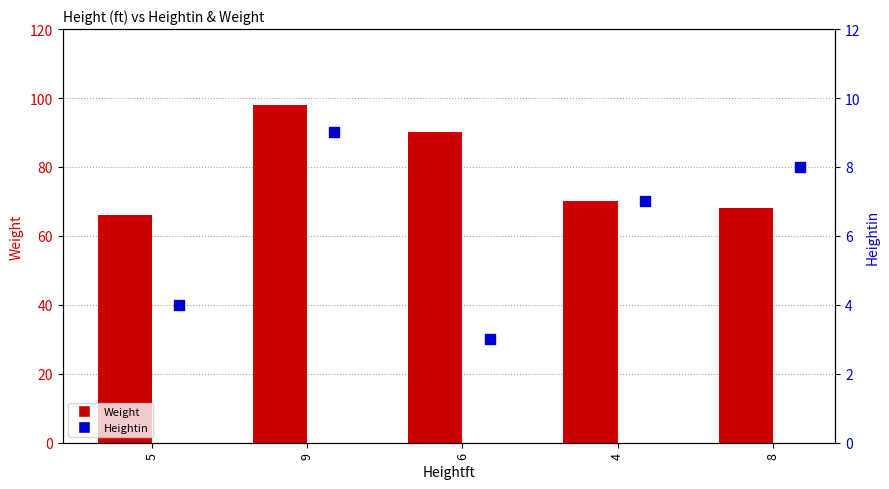

Is the value of Weight at 8 greater than the value of Heightin at 6?

Yes